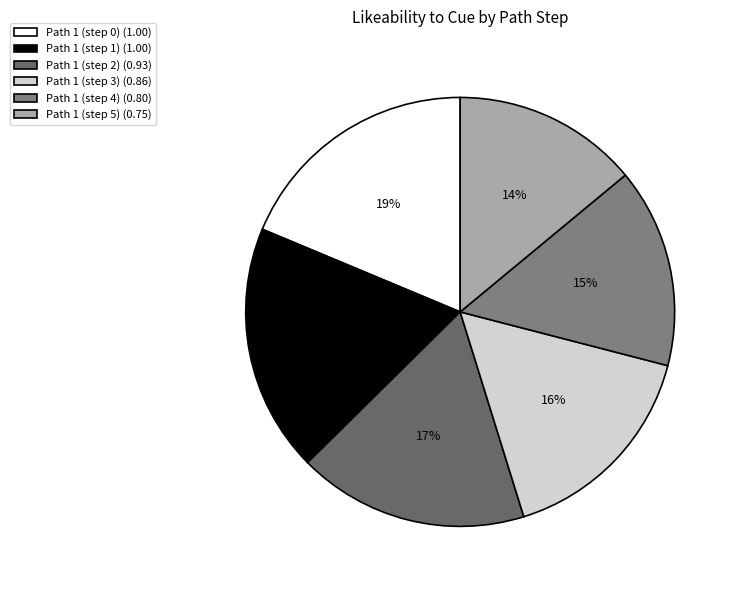

To the nearest percent, what percentage of the pie is Path 1 (step 5)?

14%